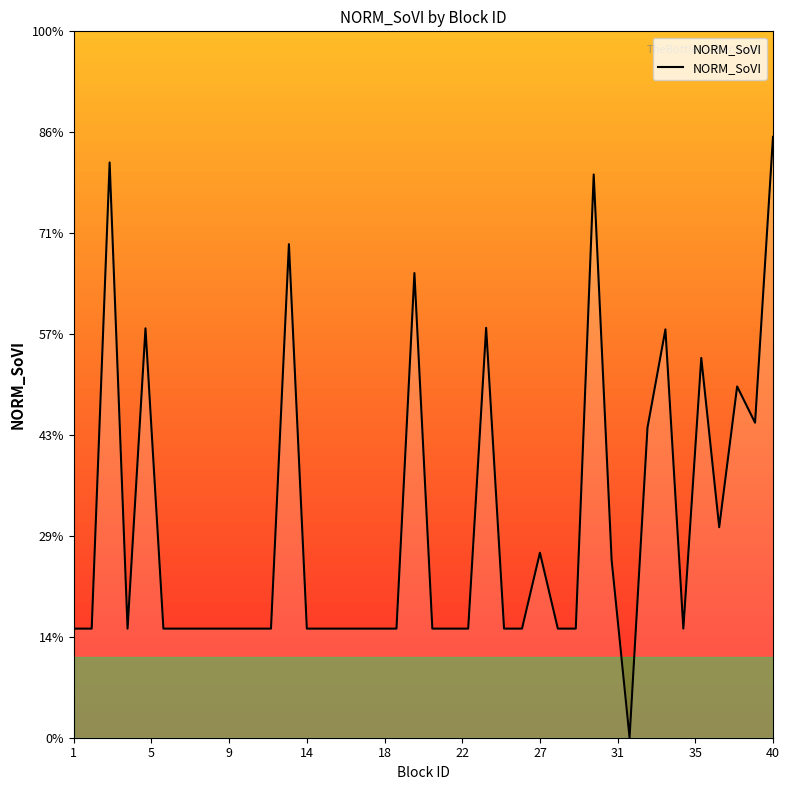

Does the chart have visible grid lines?

No